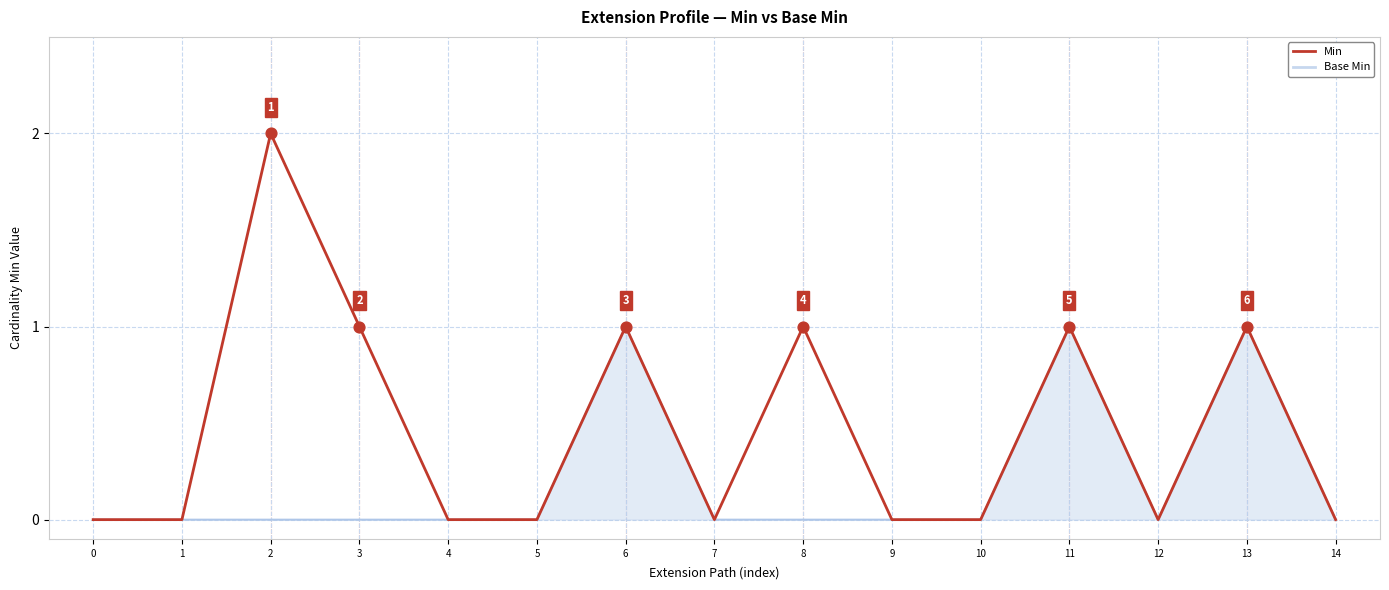

Which series changed the most between 8 and 14?

Min